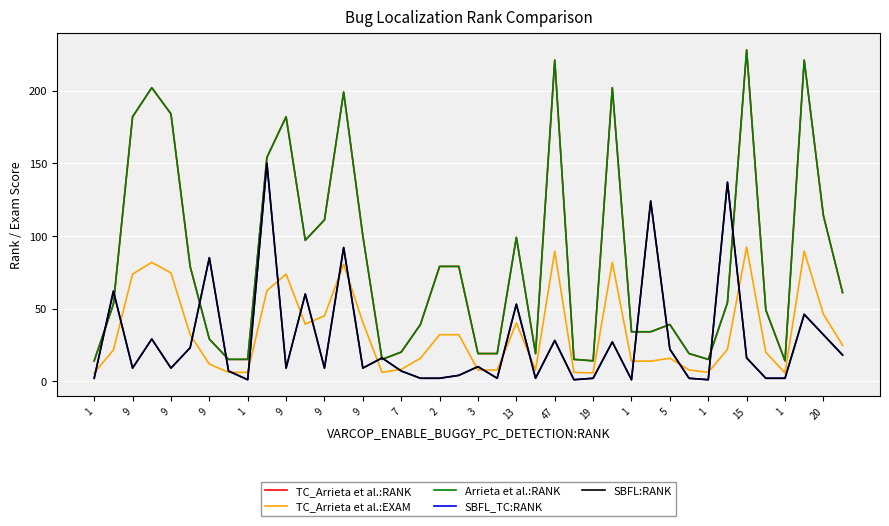

What is the difference between the second highest and second lowest values in the SBFL_TC:RANK series?

136.0